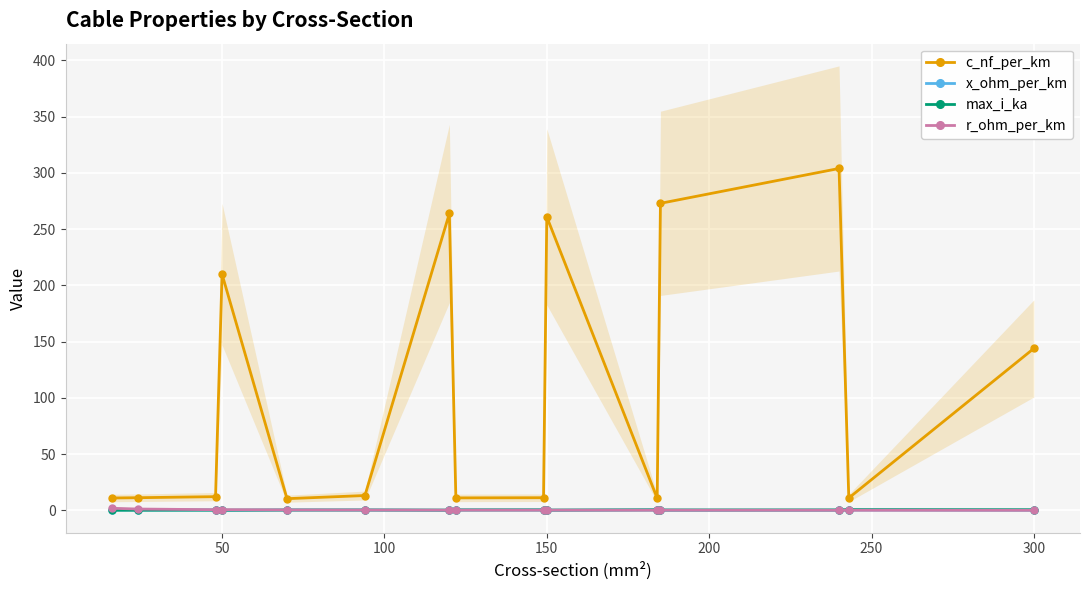

True or false: r_ohm_per_km has more than 1 interior local peaks.

True